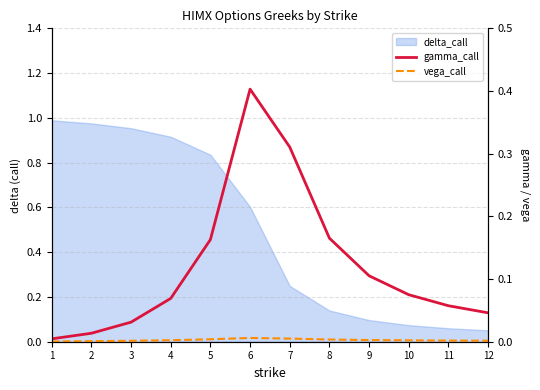

At how many categories does at least one series exceed 0?

12